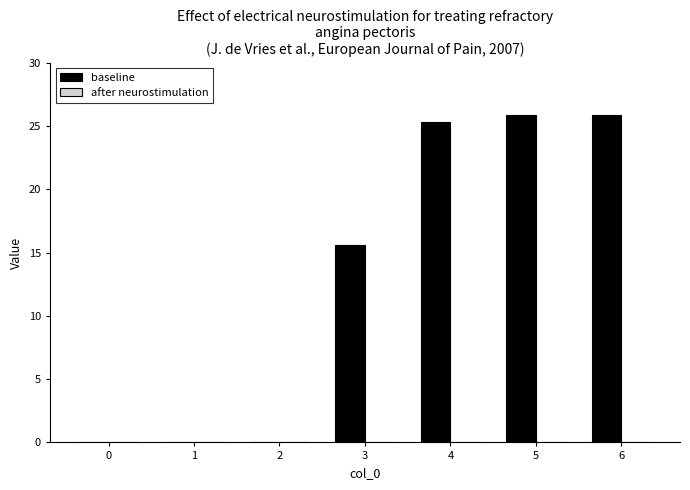

Count the number of data series in this chart.

1